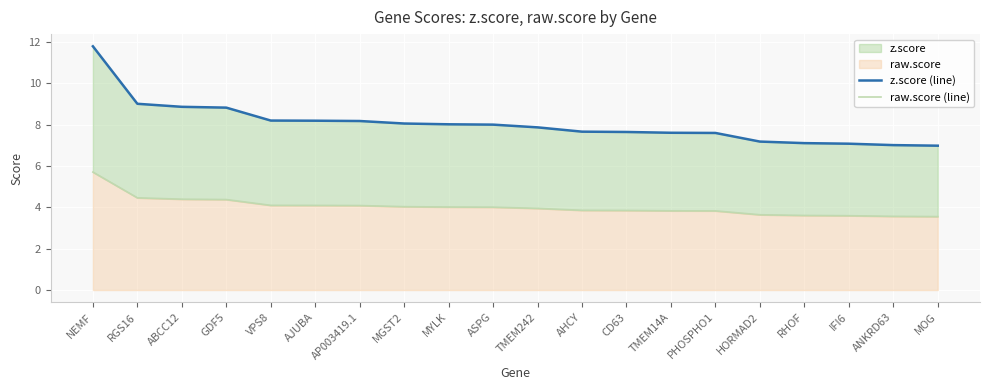

Reading left to right, extract all data points from this chart.

z.score (line): NEMF=11.8	RGS16=9.0	ABCC12=8.9	GDF5=8.8	VPS8=8.2	AJUBA=8.2	AP003419.1=8.2	MGST2=8.0	MYLK=8.0	ASPG=8.0	TMEM242=7.9	AHCY=7.7	CD63=7.6	TMEM14A=7.6	PHOSPHO1=7.6	HORMAD2=7.2	RHOF=7.1	IFI6=7.1	ANKRD63=7.0	MOG=7.0
raw.score (line): NEMF=5.7	RGS16=4.5	ABCC12=4.4	GDF5=4.4	VPS8=4.1	AJUBA=4.1	AP003419.1=4.1	MGST2=4.0	MYLK=4.0	ASPG=4.0	TMEM242=3.9	AHCY=3.9	CD63=3.8	TMEM14A=3.8	PHOSPHO1=3.8	HORMAD2=3.6	RHOF=3.6	IFI6=3.6	ANKRD63=3.6	MOG=3.5